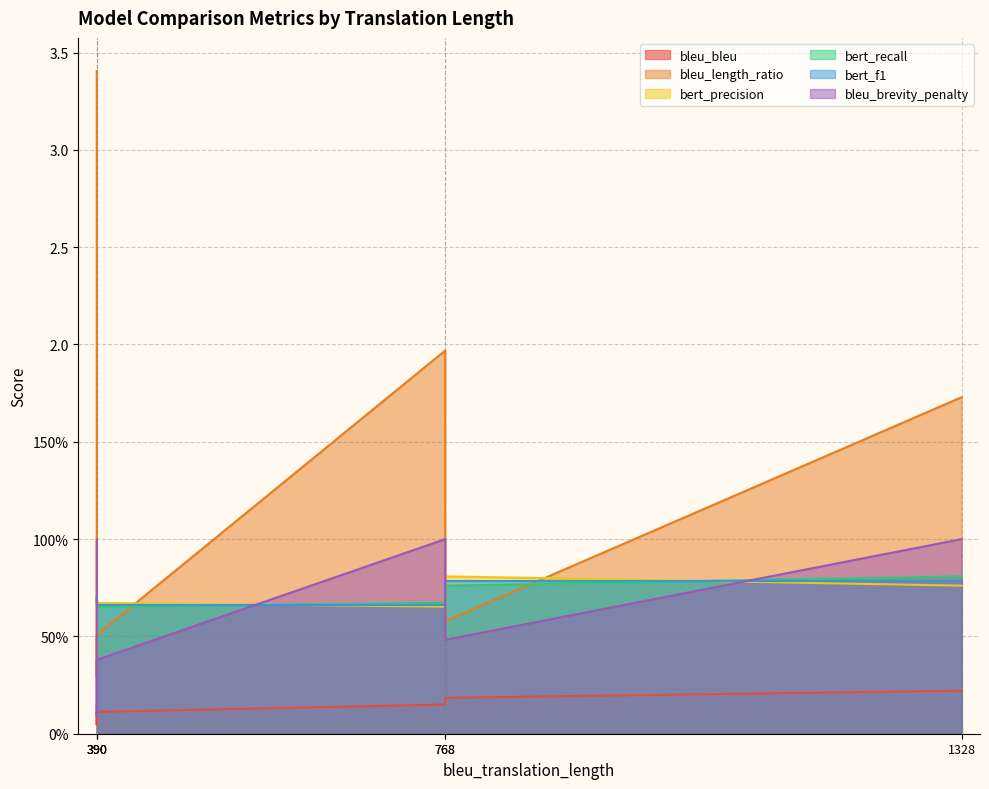

What is the lowest value of the bleu_length_ratio series?

0.3